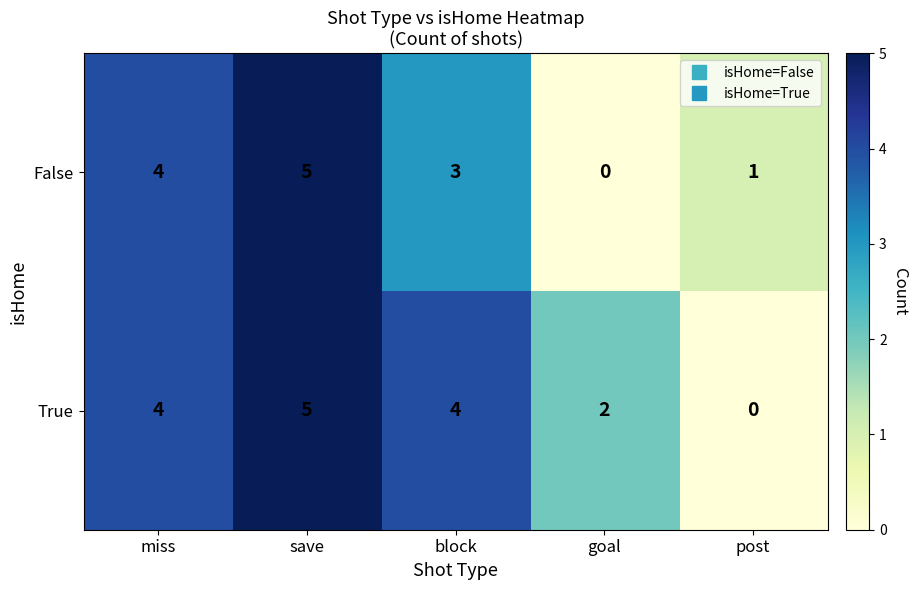

What is the sum of all True values?

15